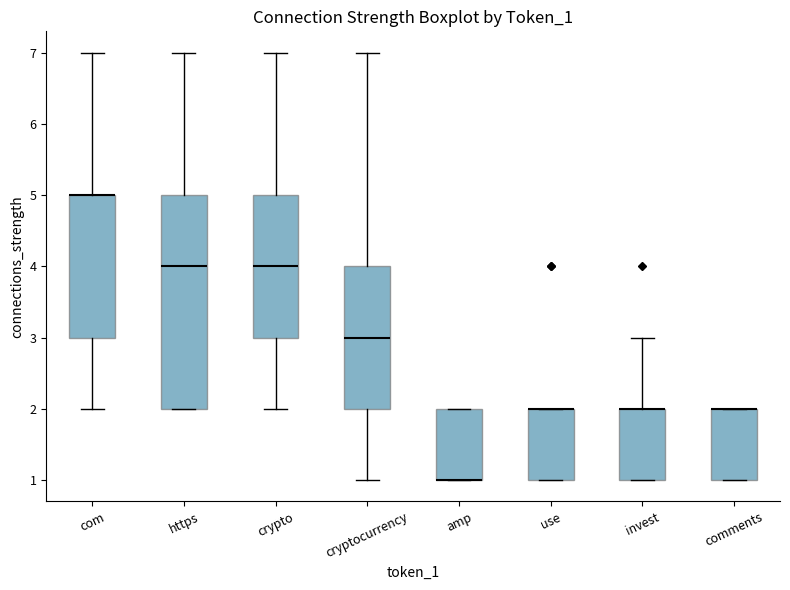

Reading left to right, transcribe this box plot: for each box, give where its median line is, the range the box spans, and where its two whiskers end, as read against the y-axis. The values are not printed on the chart, so give them approximately, as read against the axis.

com: median 5 (drawn on the box's upper edge), box 3 to 5, whiskers 2 to 7
https: median 4, box 2 to 5, whiskers 2 to 7
crypto: median 4, box 3 to 5, whiskers 2 to 7
cryptocurrency: median 3, box 2 to 4, whiskers 1 to 7
amp: median 1 (drawn on the box's lower edge), box 1 to 2, whiskers 1 to 2
use: median 2 (drawn on the box's upper edge), box 1 to 2, whiskers 1 to 2
invest: median 2 (drawn on the box's upper edge), box 1 to 2, whiskers 1 to 3
comments: median 2 (drawn on the box's upper edge), box 1 to 2, whiskers 1 to 2